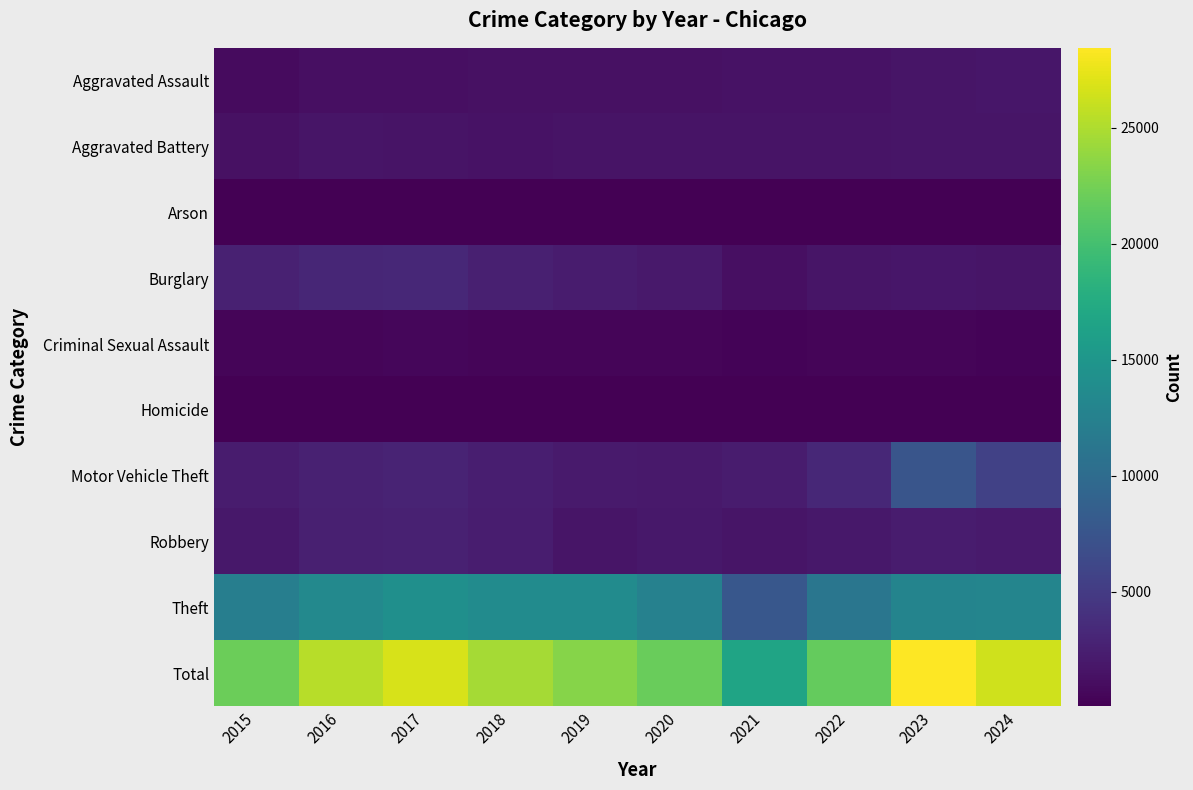

What is the total value across all series at 2018?

49172